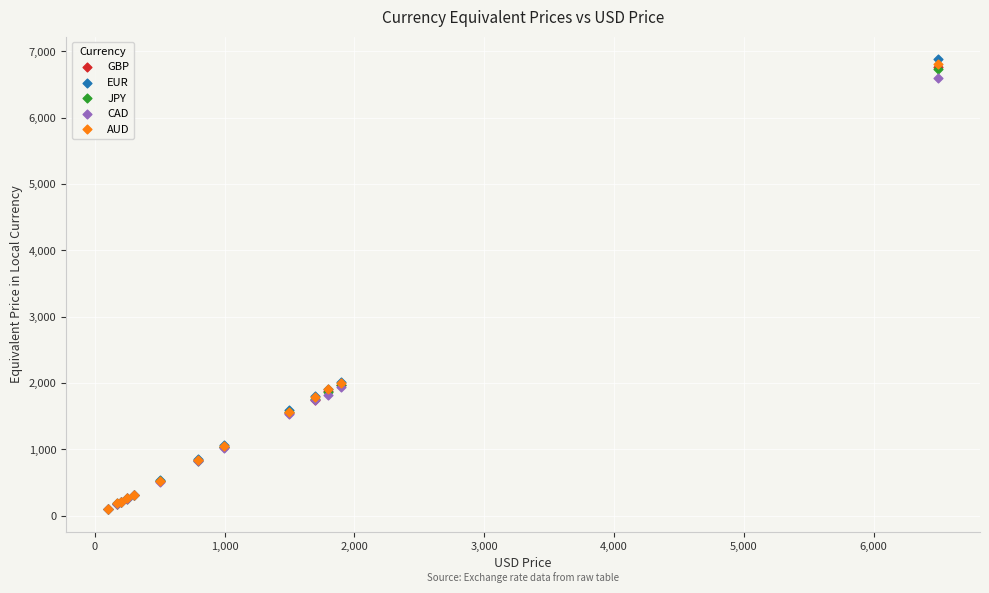

Which series contains the highest Y value?

EUR